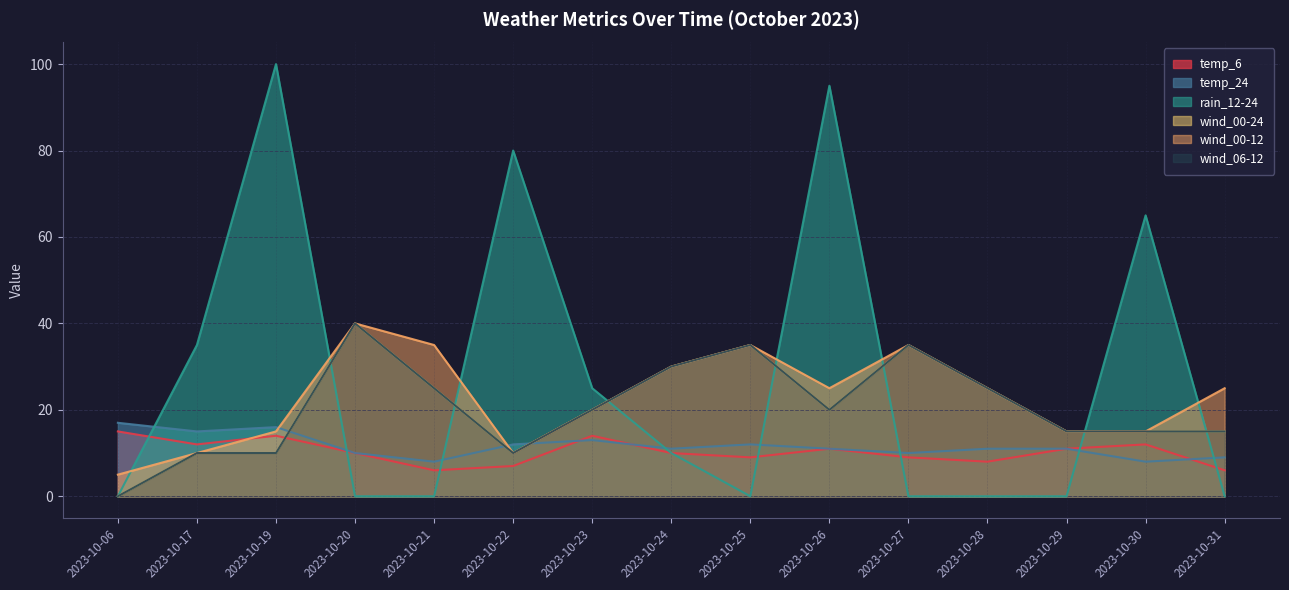

True or false: temp_6 has a value of 9 at 2023-10-25.

True